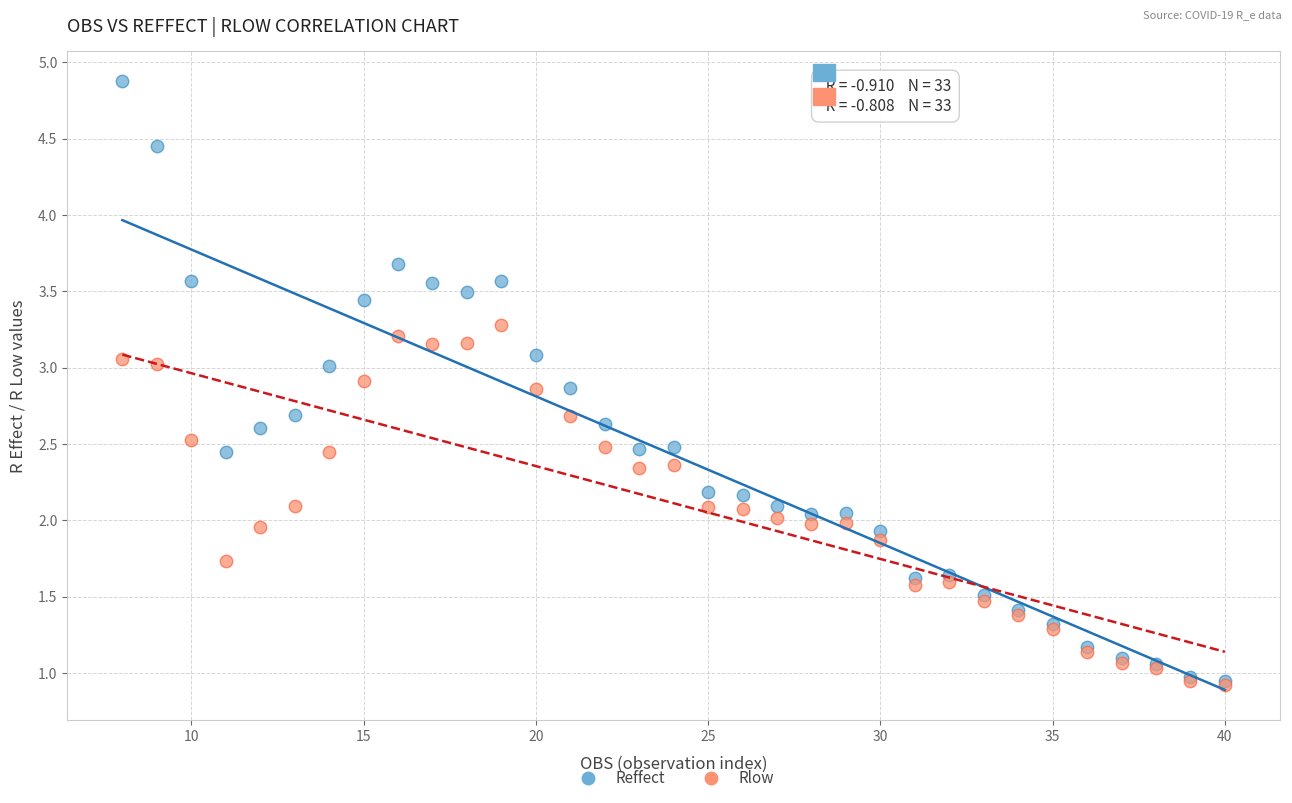

Which series reaches the maximum Y coordinate?

Reffect